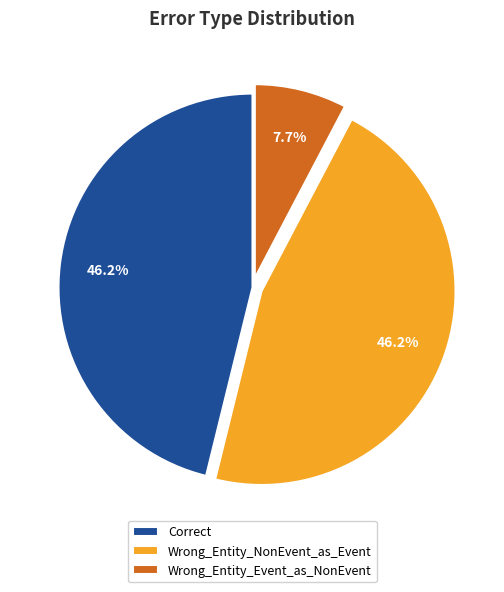

Which category has the smallest portion of the pie?

Wrong_Entity_Event_as_NonEvent